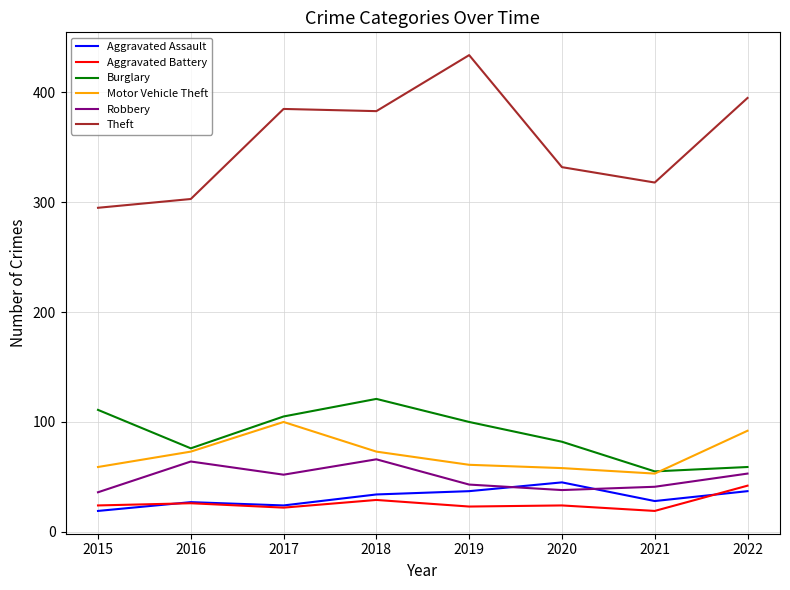

Where is Theft nearest to the value 364?

2018